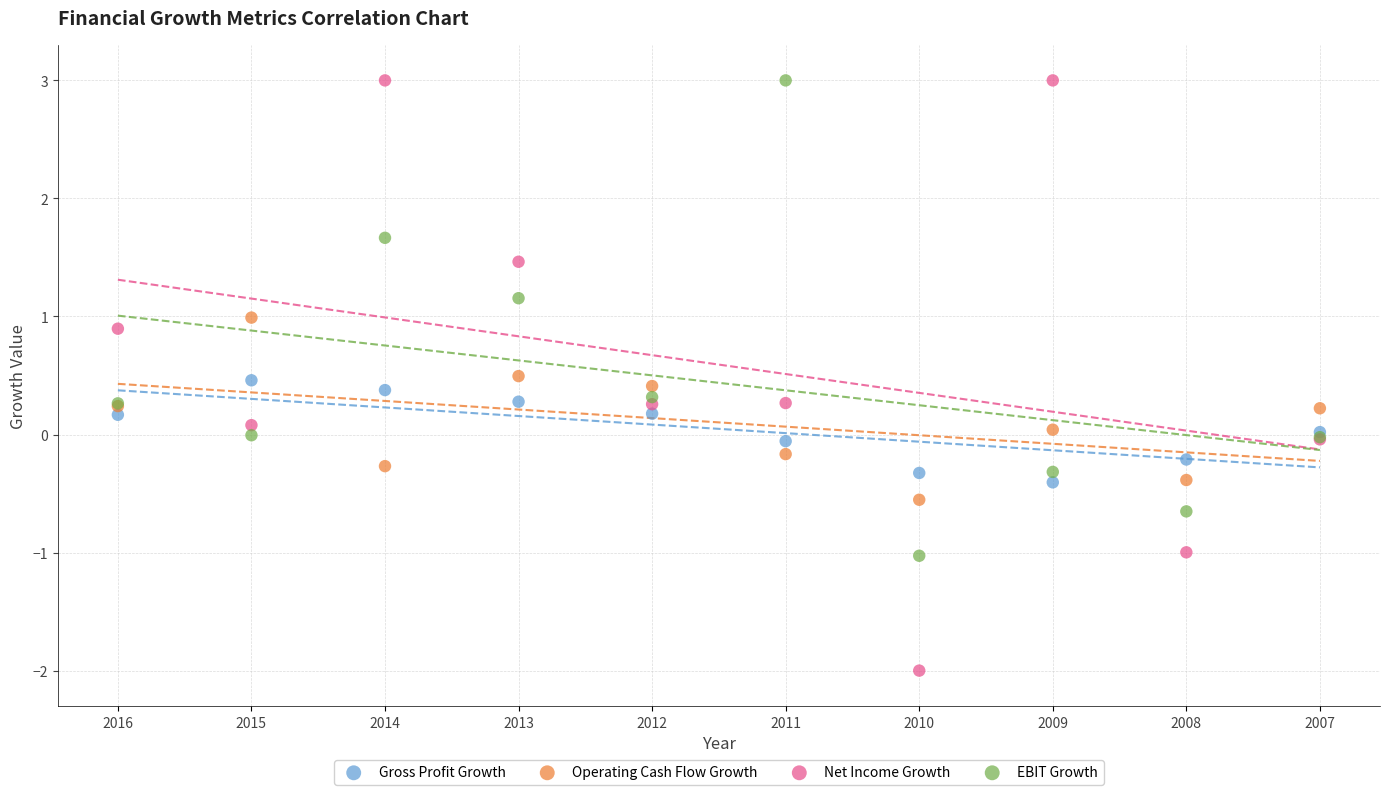

Which series has the largest Y range (max minus min)?

Net Income Growth